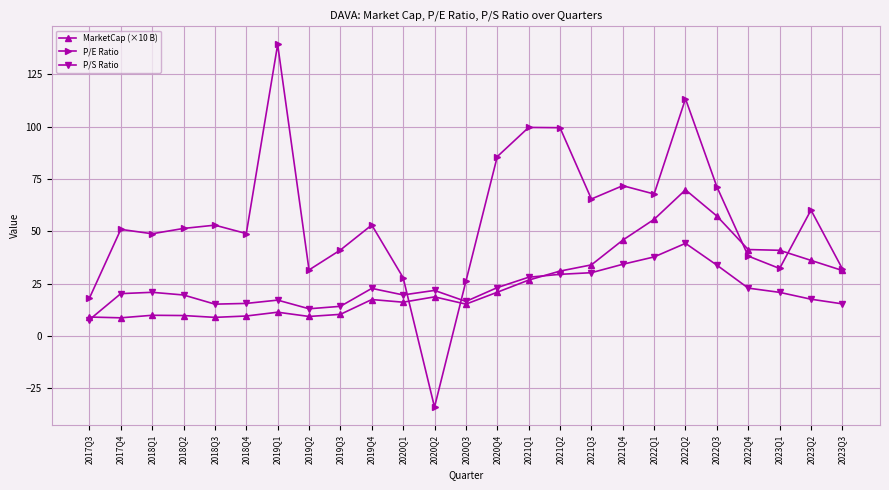

Is the value of P/E Ratio at 2020Q3 greater than the value of P/S Ratio at 2021Q3?

No